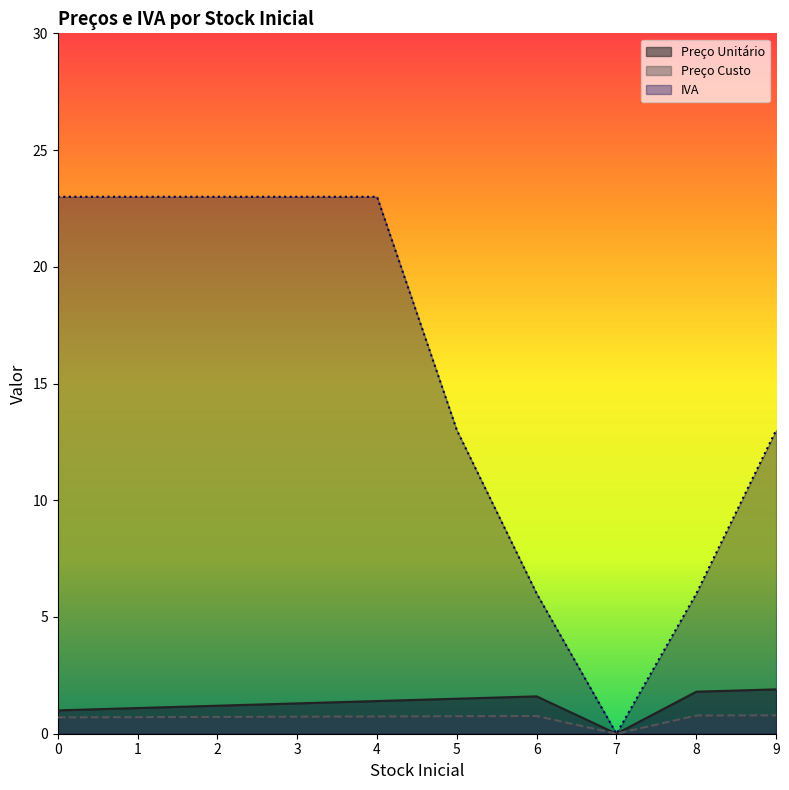

Which series changed the most between 4 and 6?

IVA